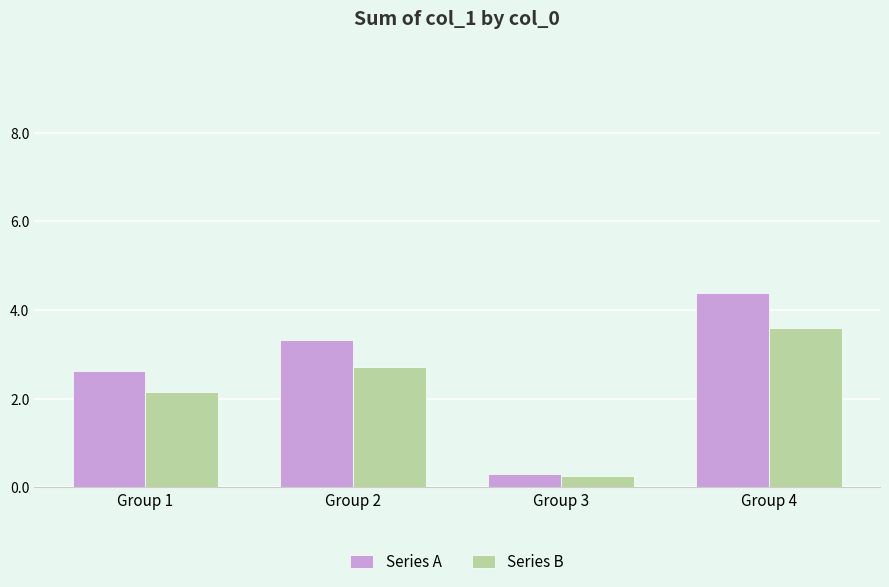

Rank the categories by Series B value from highest to lowest.

Group 4, Group 2, Group 1, Group 3